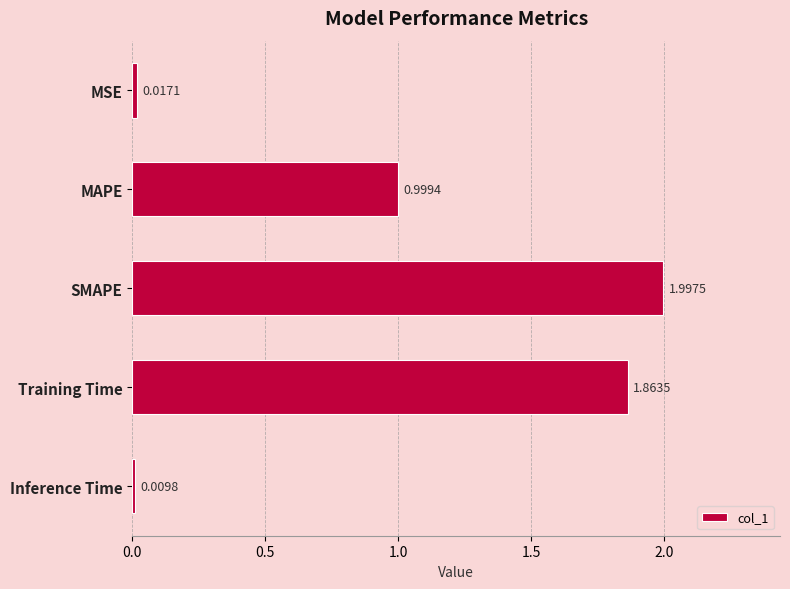

What is the average value?

1.0